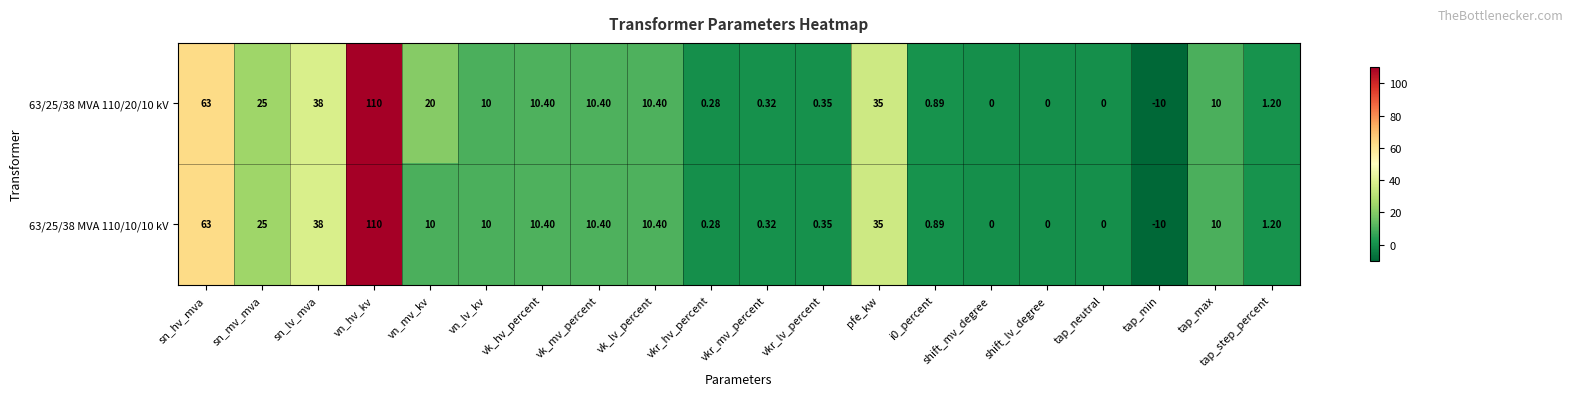

Where is 63/25/38 MVA 110/20/10 kV nearest to the value 50?

sn_lv_mva